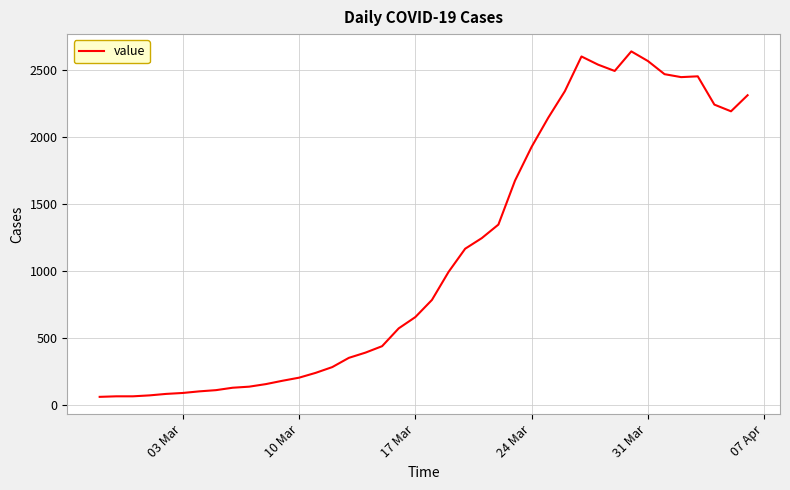

What is the difference between the maximum and minimum values?

2577